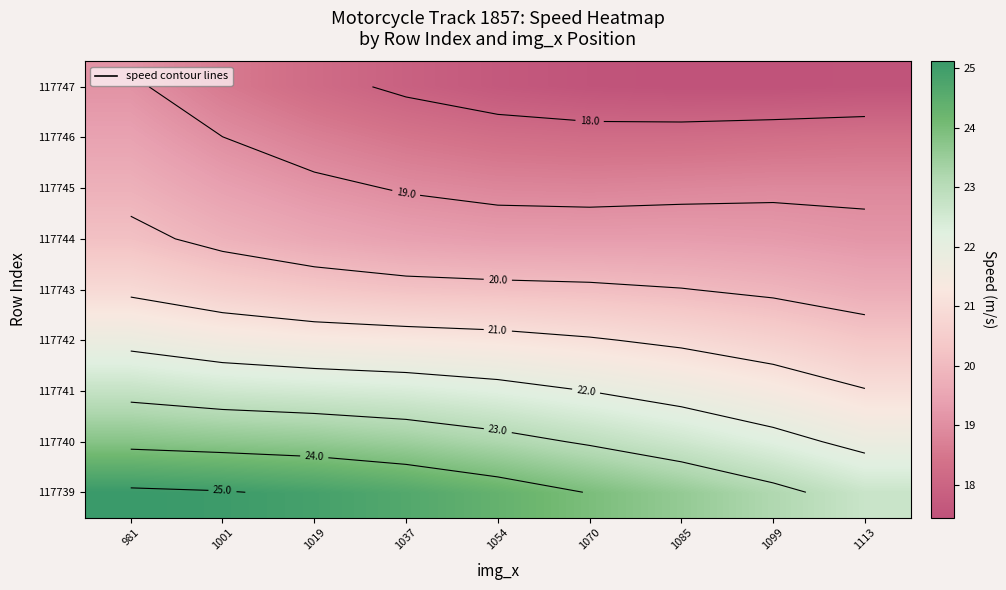

List the labels in order of 117741 value, largest first.

981, 1001, 1019, 1037, 1054, 1070, 1085, 1099, 1113